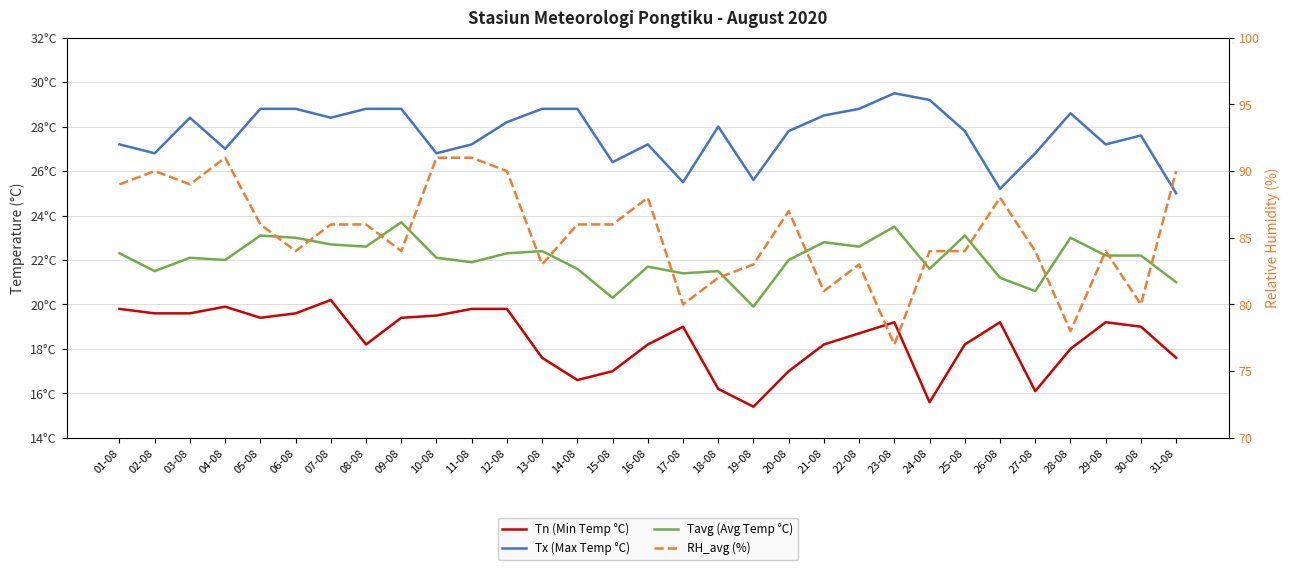

True or false: Tavg (Avg Temp °C) and Tx (Max Temp °C) intersect in this chart.

False